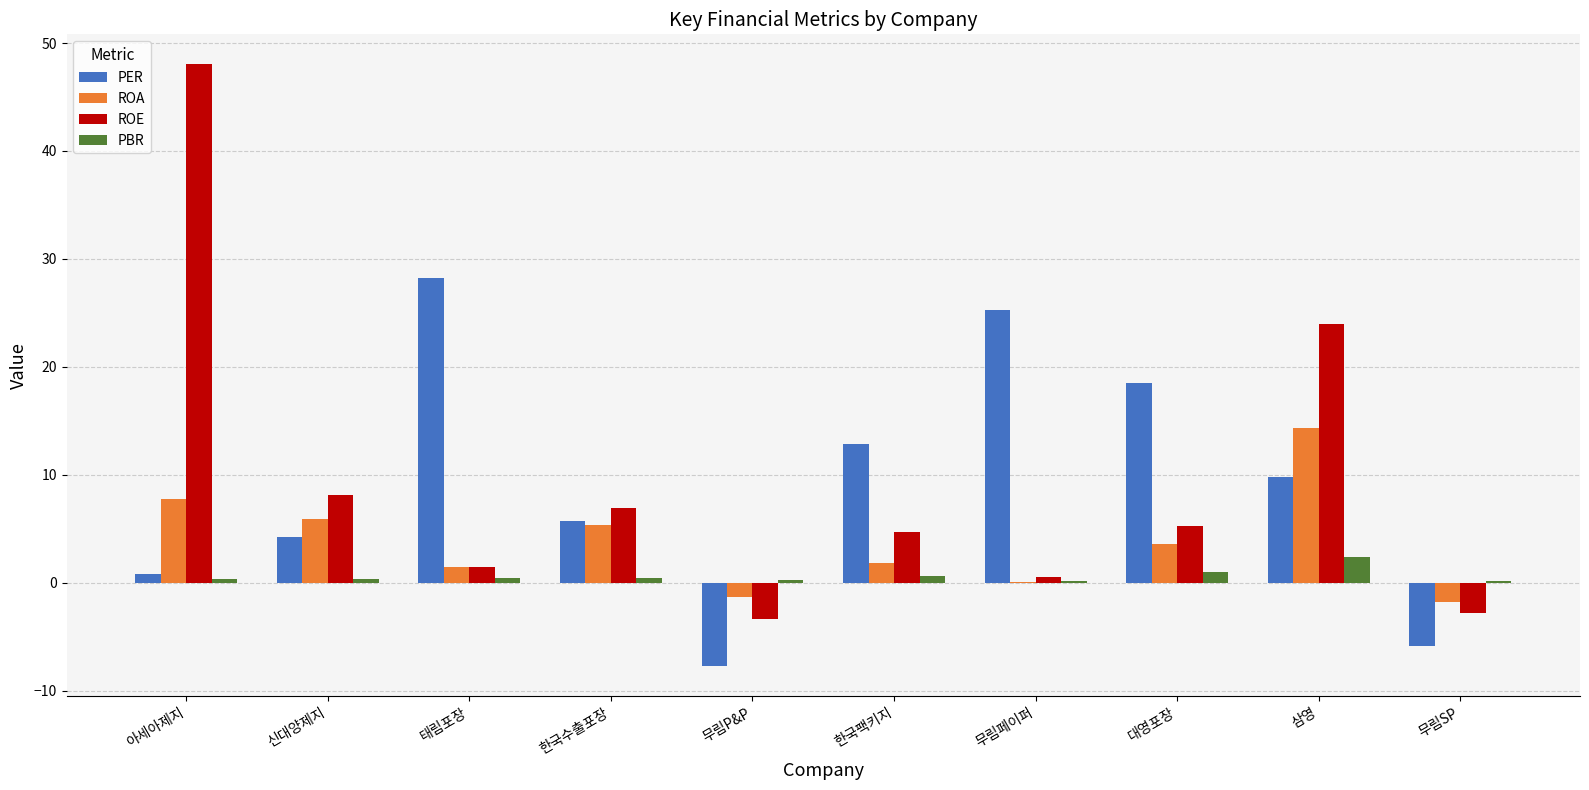

Where does the PER series first go above 9?

태림포장